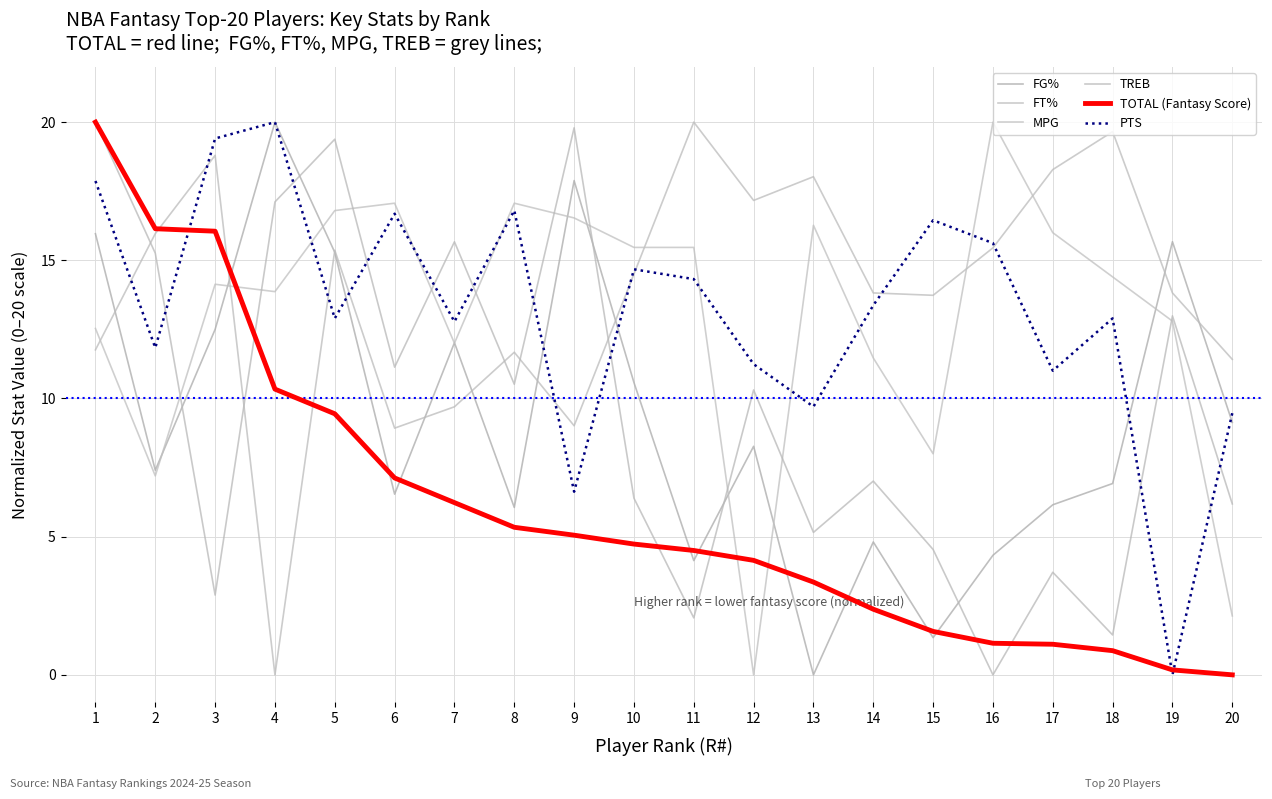

At 8, list the series in order from smallest to largest.

TOTAL (Fantasy Score), FG%, TREB, FT%, PTS, MPG